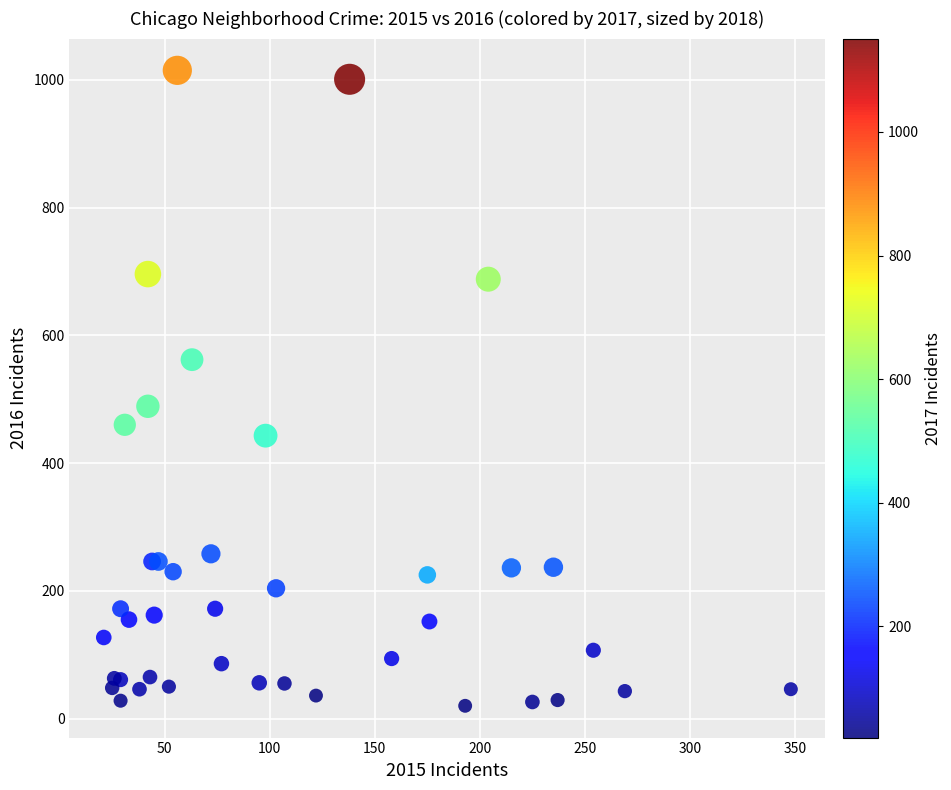

What Y value in the scatter plot is closest to 517?

489